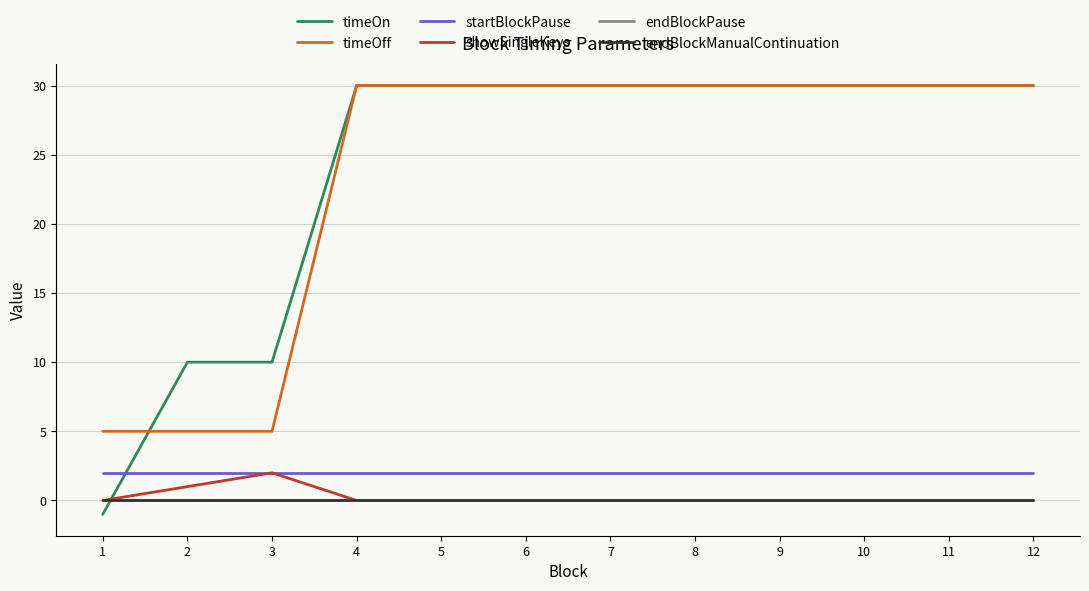

What is the minimum value shown in the chart?

-1